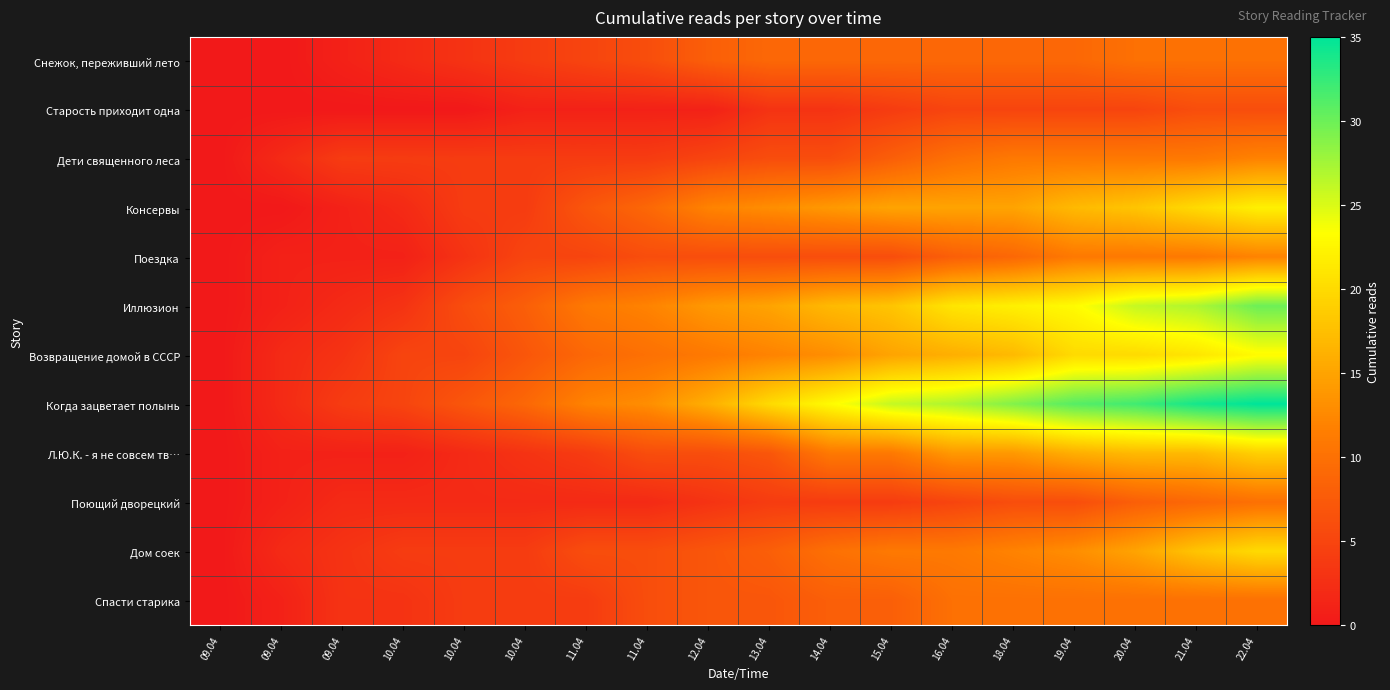

What is the difference between the highest and lowest values at 12.04?

15